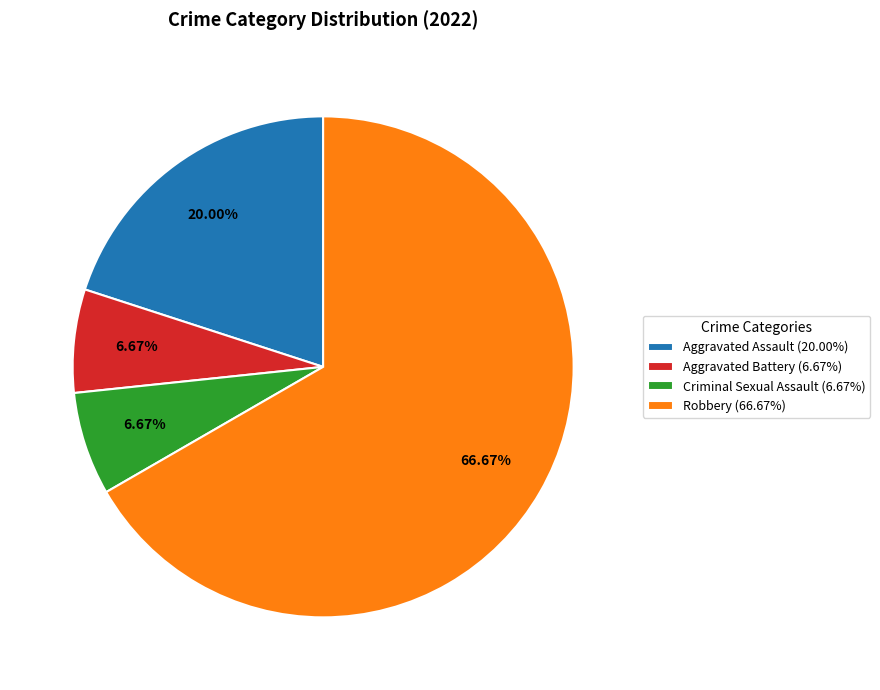

Which has a higher value, Criminal Sexual Assault (6.67%) or Aggravated Assault (20.00%)?

Aggravated Assault (20.00%)